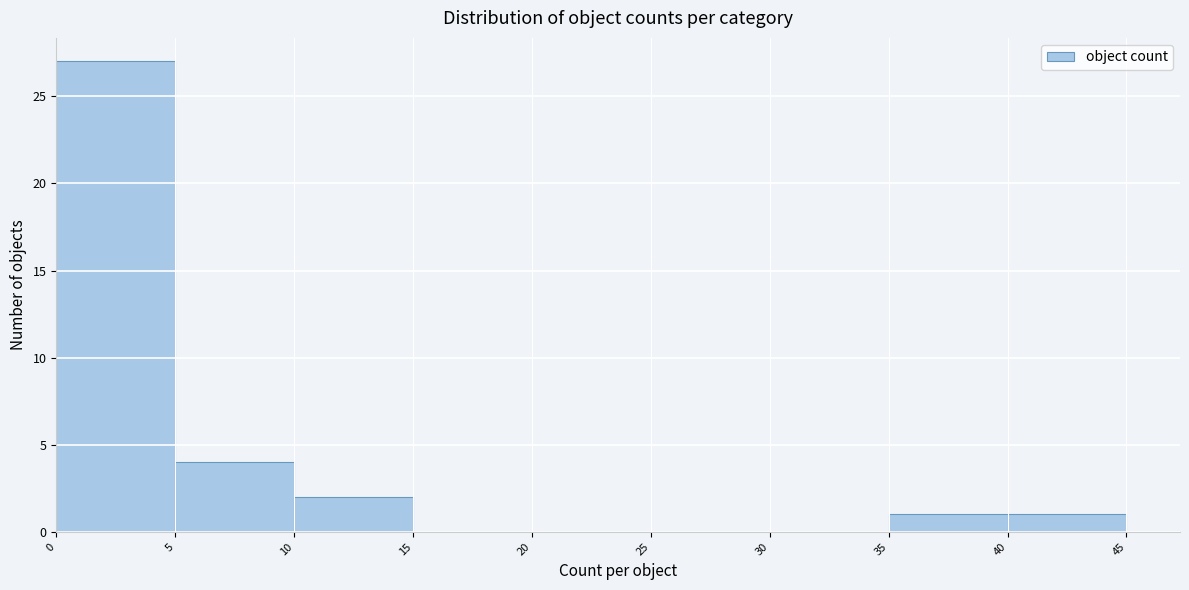

Reading left to right, transcribe this chart: for each bar, give the range it covers on the x-axis and its height. The values are not printed on the chart, so give them approximately, as read against the axis.

0 to 5: 27
5 to 10: 4
10 to 15: 2
15 to 20: 0
20 to 25: 0
25 to 30: 0
30 to 35: 0
35 to 40: 1
40 to 45: 1